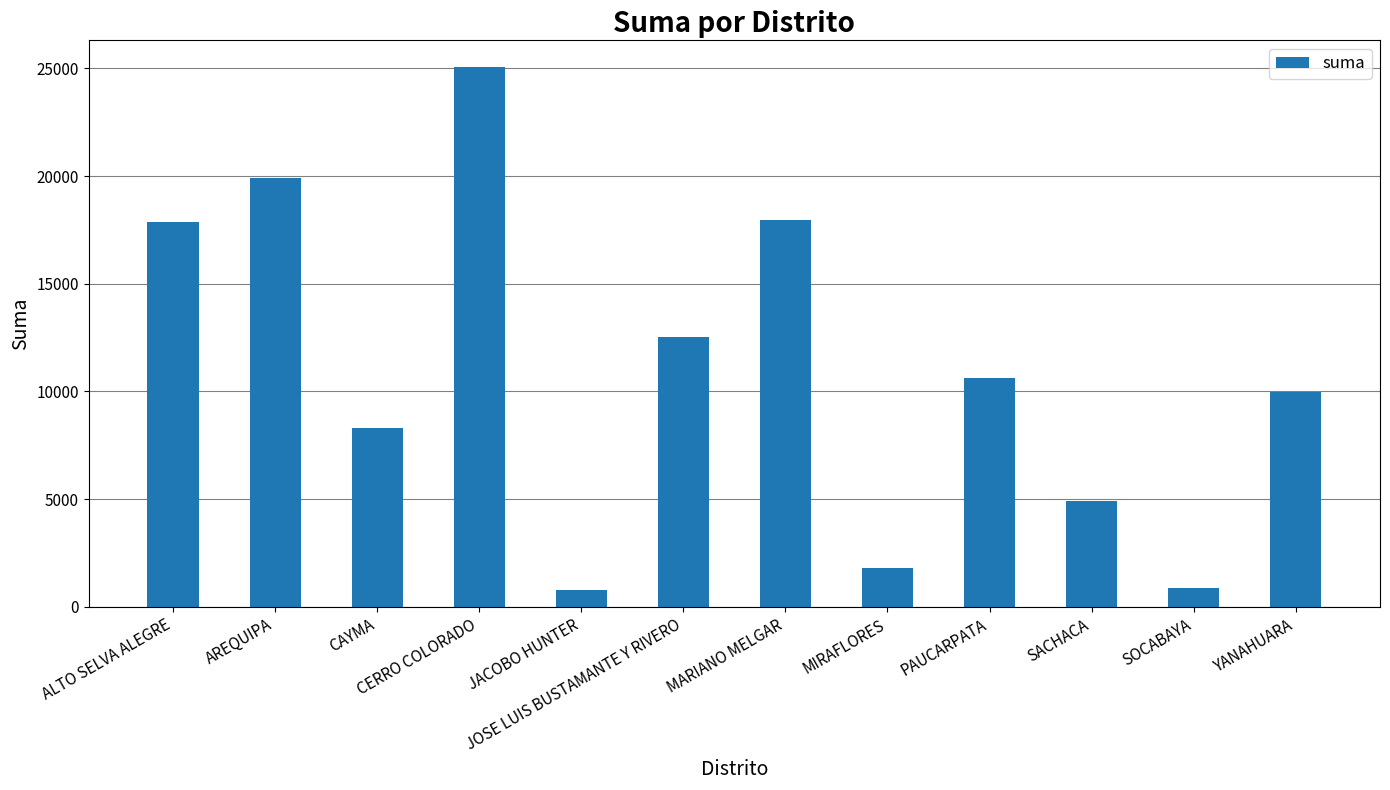

What is the ratio of the value at CAYMA to the value at JACOBO HUNTER?

10.4